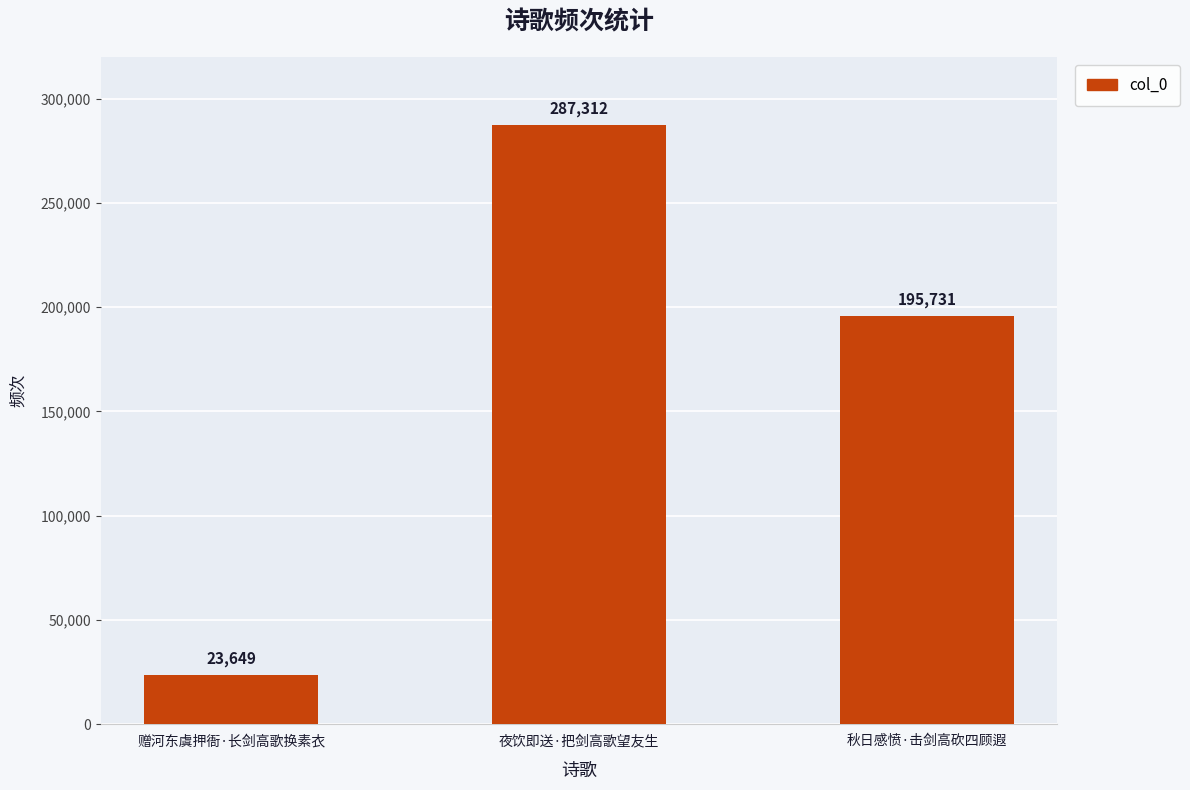

Which has a higher value, 赠河东虞押衙·长剑高歌换素衣 or 秋日感愤·击剑高砍四顾遐?

秋日感愤·击剑高砍四顾遐